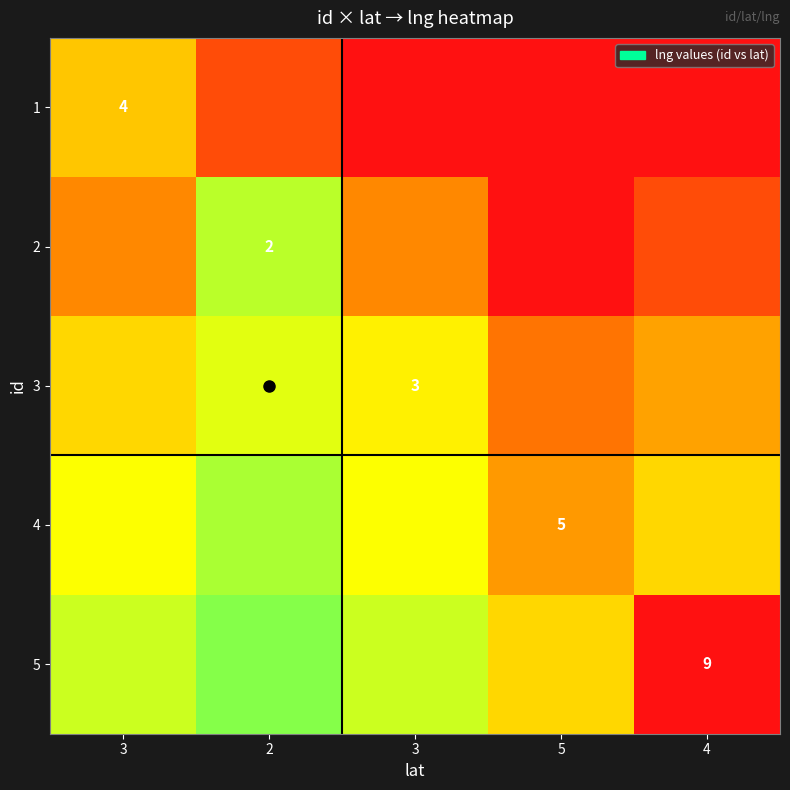

True or false: 4 has a value of 0.2 at 3.

False